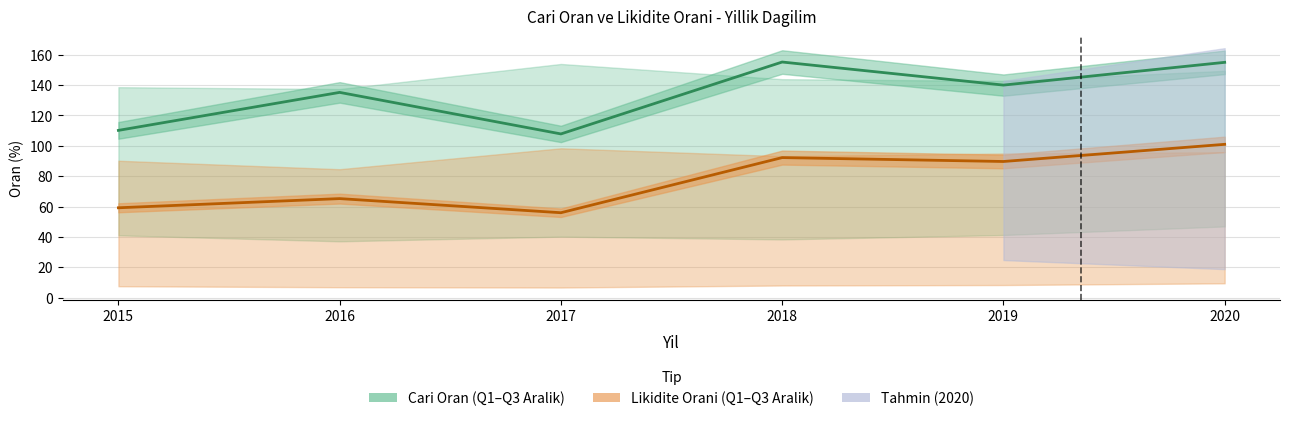

What is the difference between the highest and lowest values at 2016?

70.0